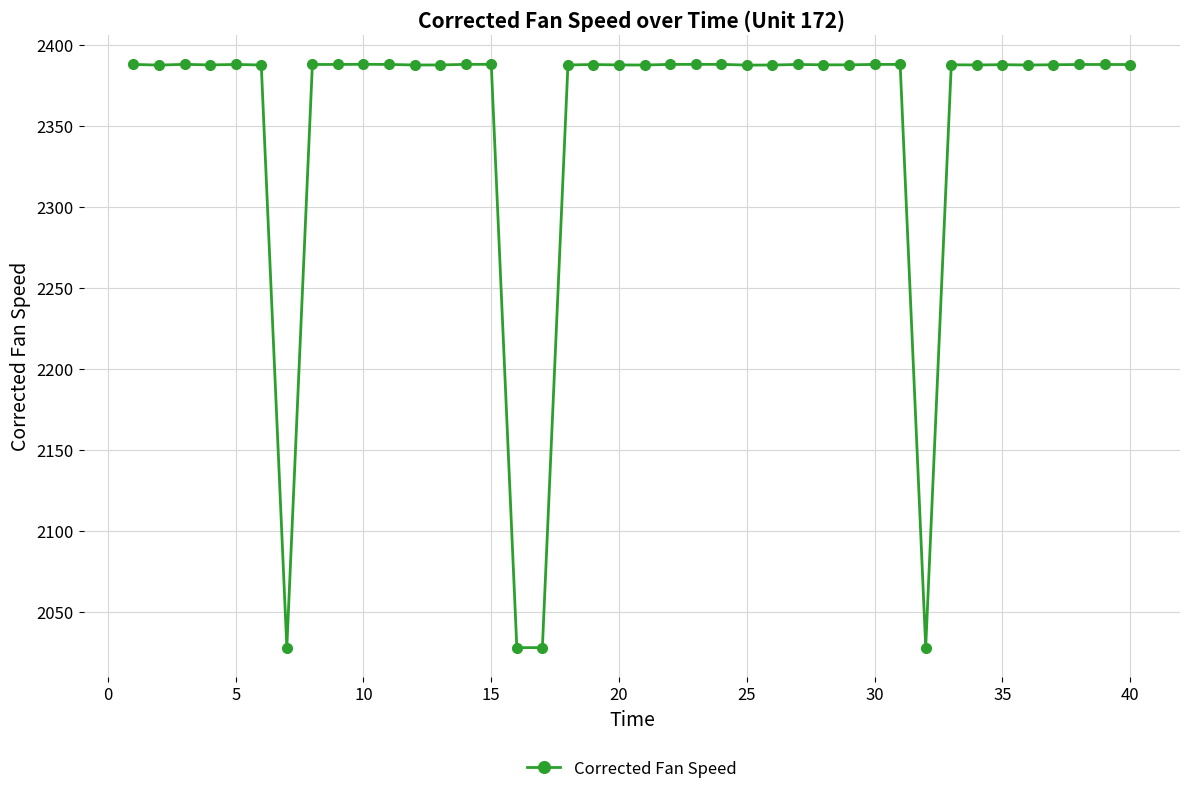

What is the sum of all values?

94080.4